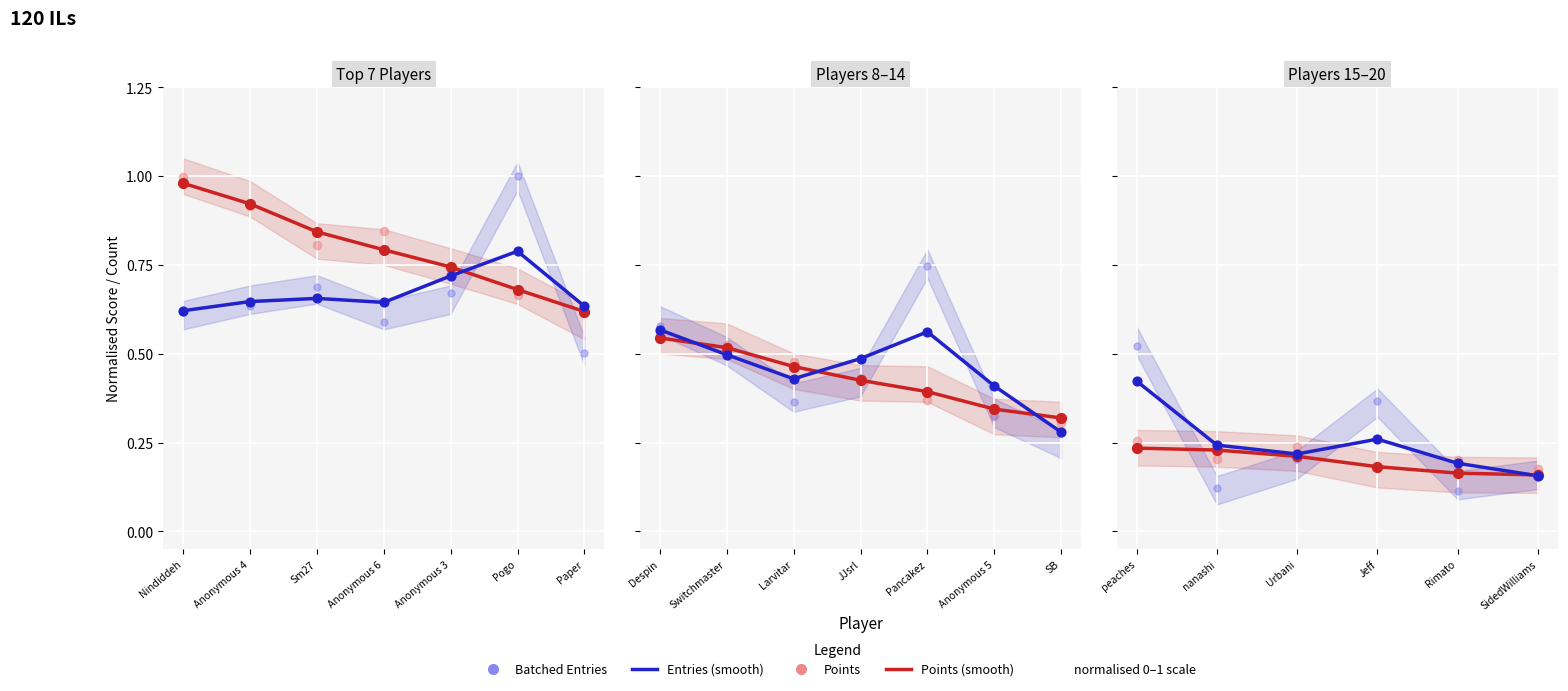

Which series reaches the minimum Y coordinate?

Entries (scatter)